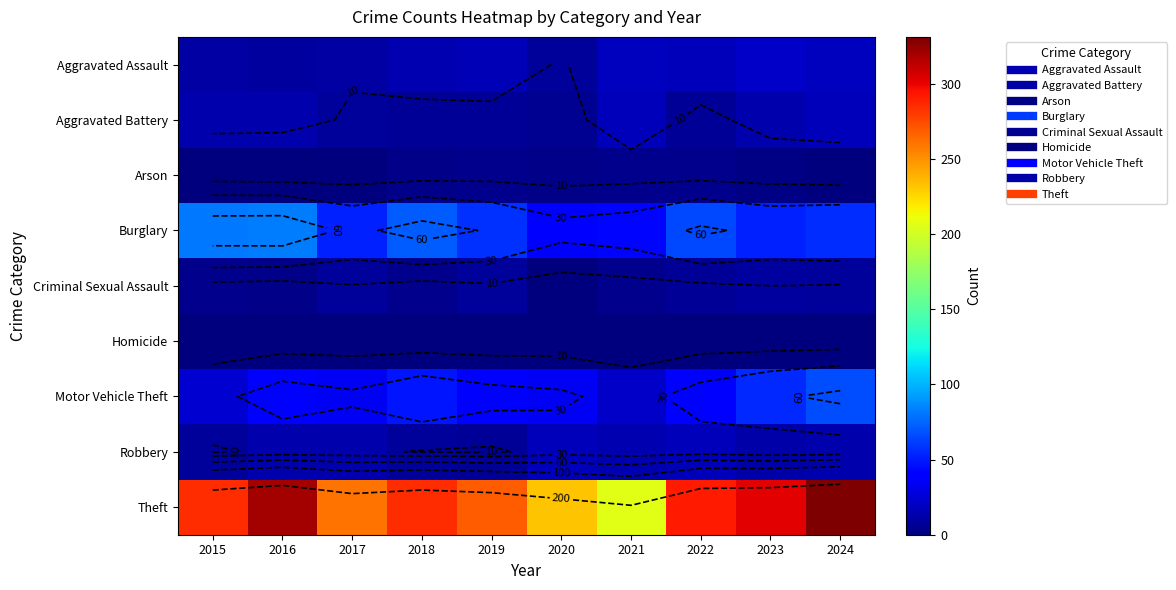

Which category has the lowest value in the Aggravated Battery series?

2020